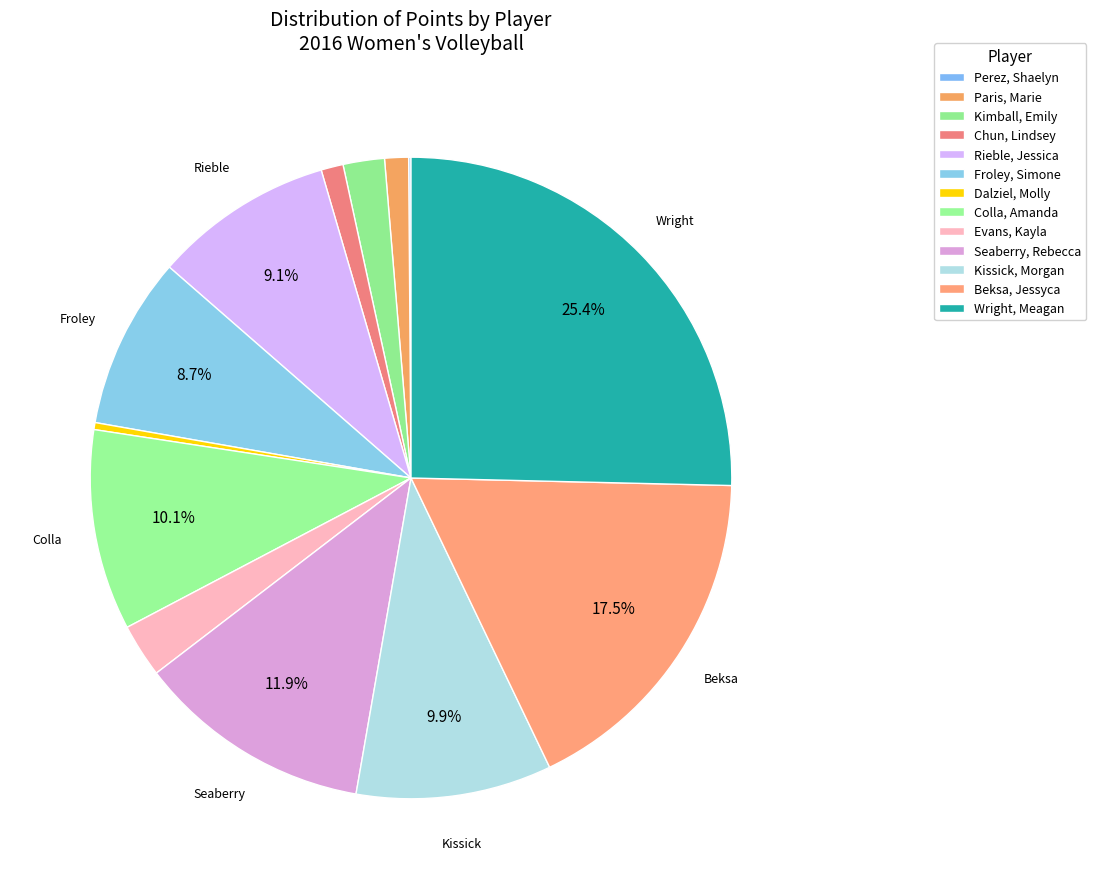

What is the largest slice in the pie chart?

Wright, Meagan